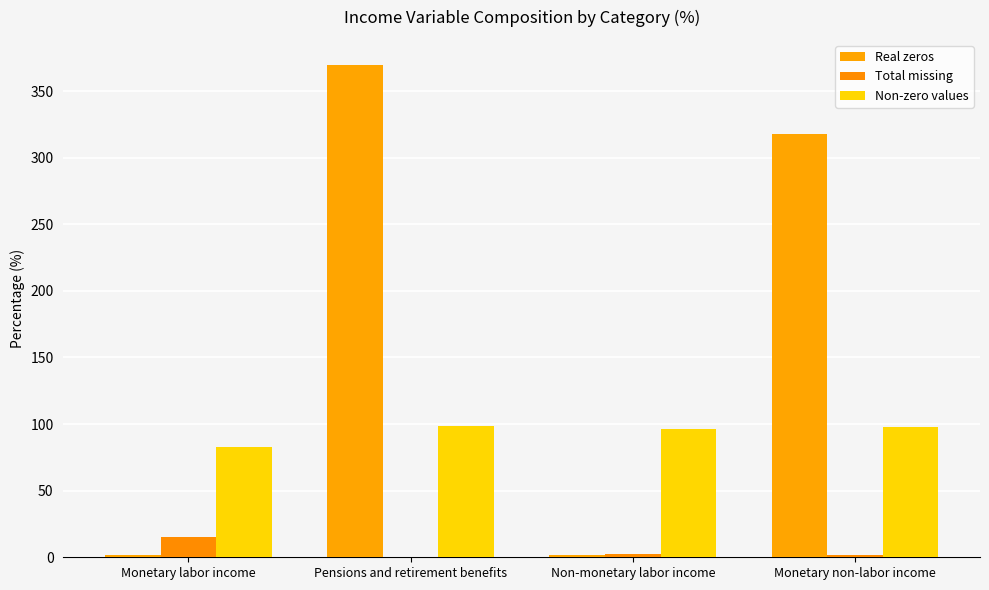

Rank the series by their maximum value, from lowest to highest.

Total missing, Non-zero values, Real zeros